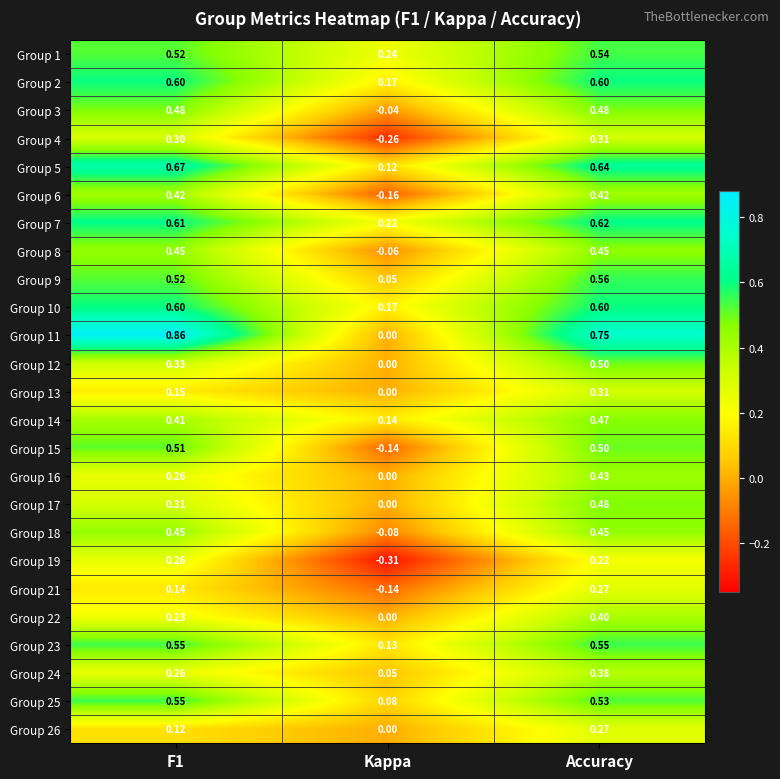

At which label is Group 17 closest to 0?

Kappa